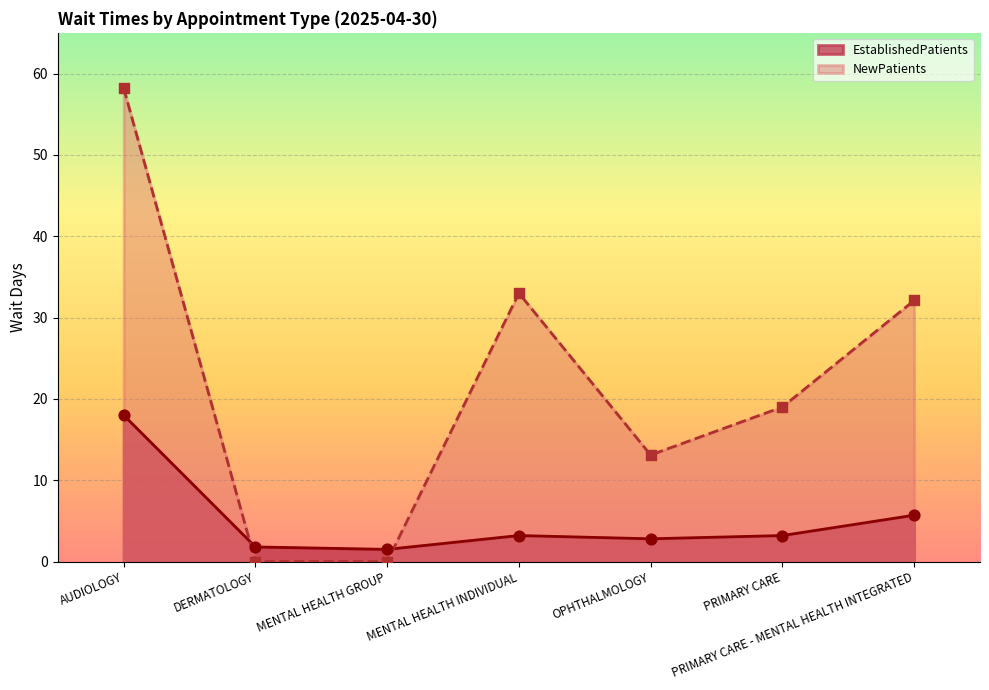

At which category is the sum across all series the highest?

AUDIOLOGY